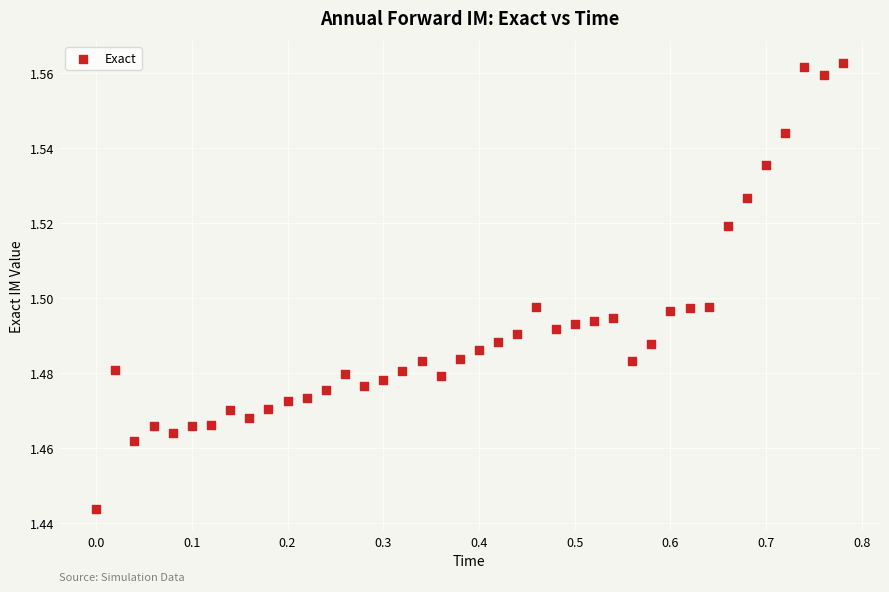

What is the range of X values (max minus min)?

0.8